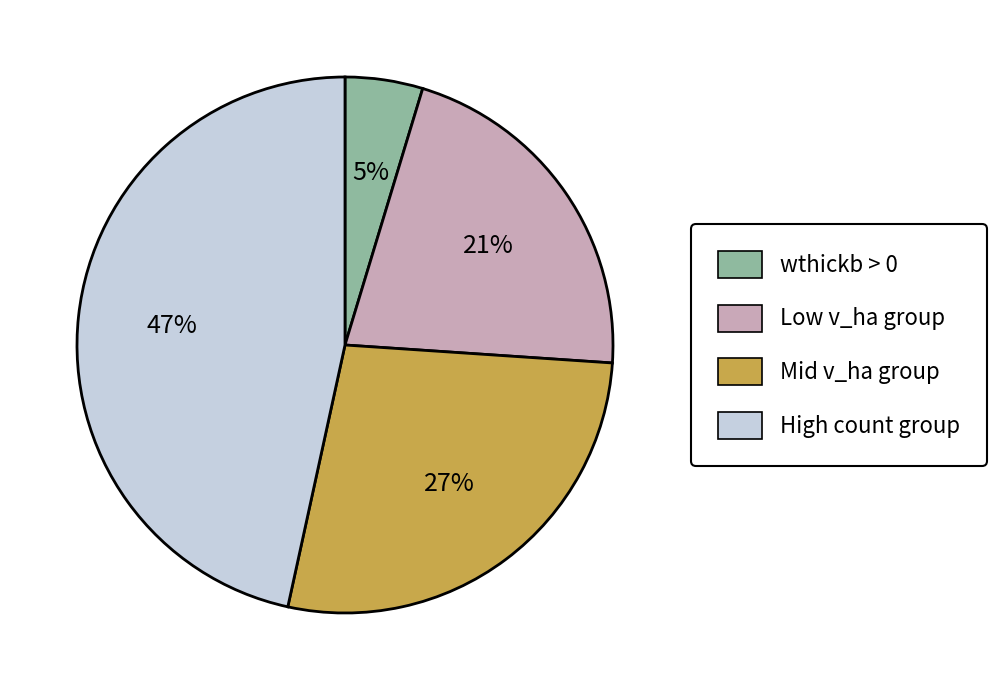

Is there any slice that represents more than half of the pie?

No